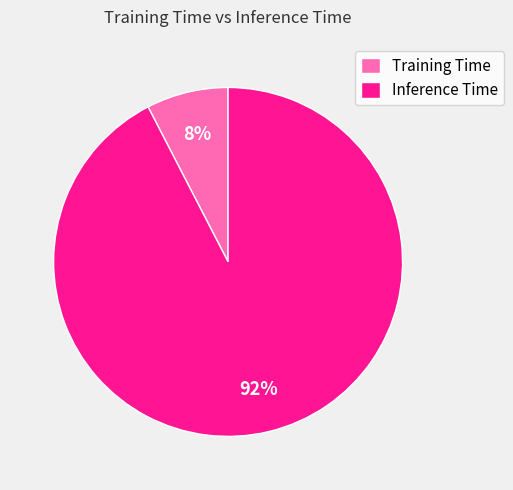

To the nearest percent, what percentage of the pie is Inference Time?

92%